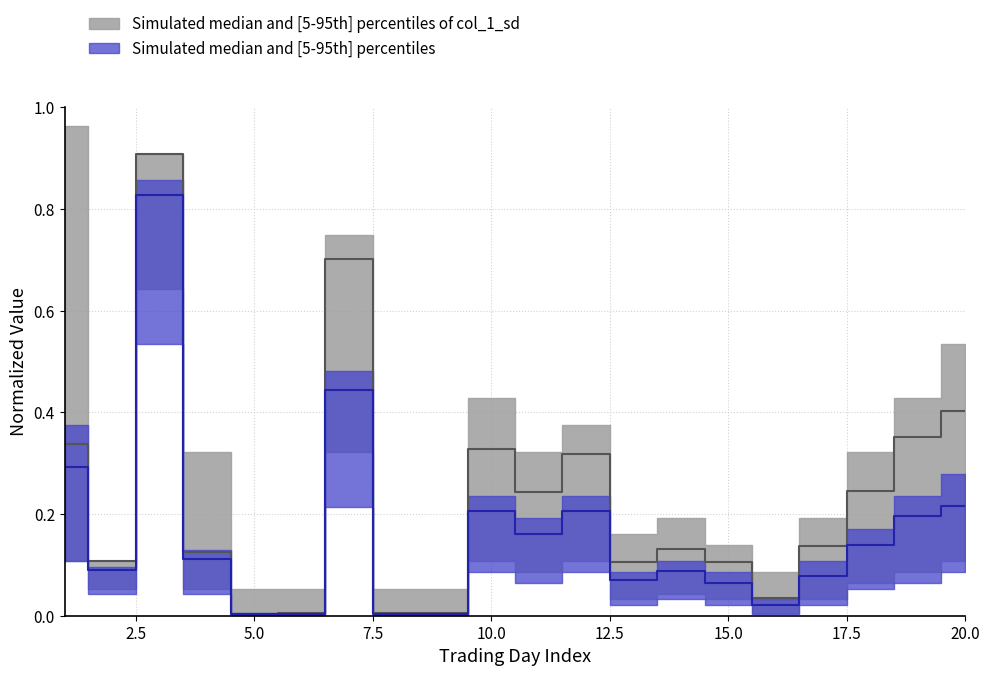

What is the sum of all col_1 values?

4.6